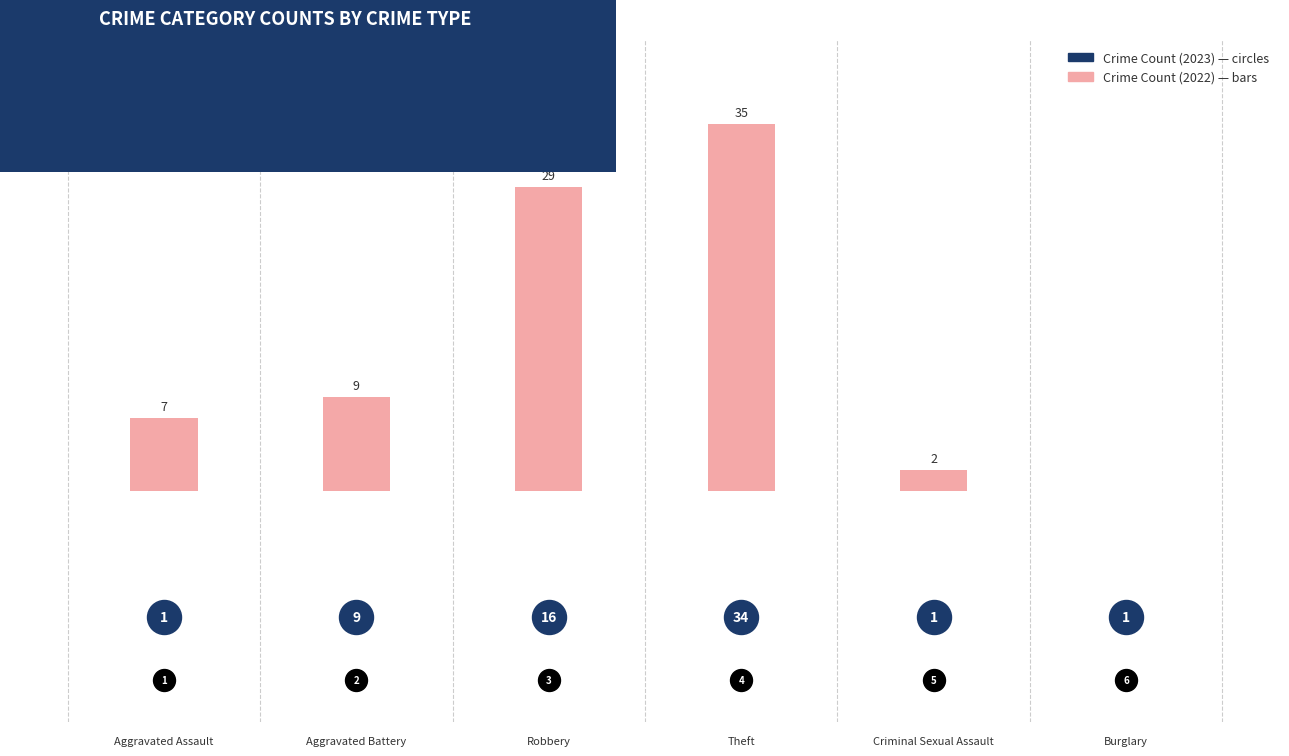

What is the change in value from Aggravated Battery to Theft?

+26